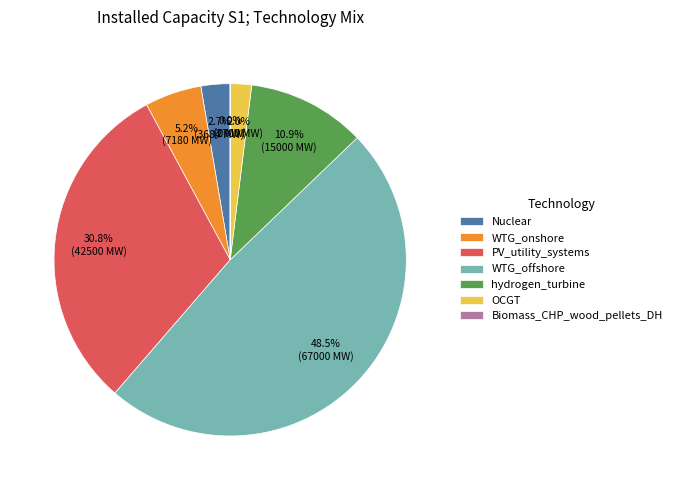

Does any single category account for the majority?

No